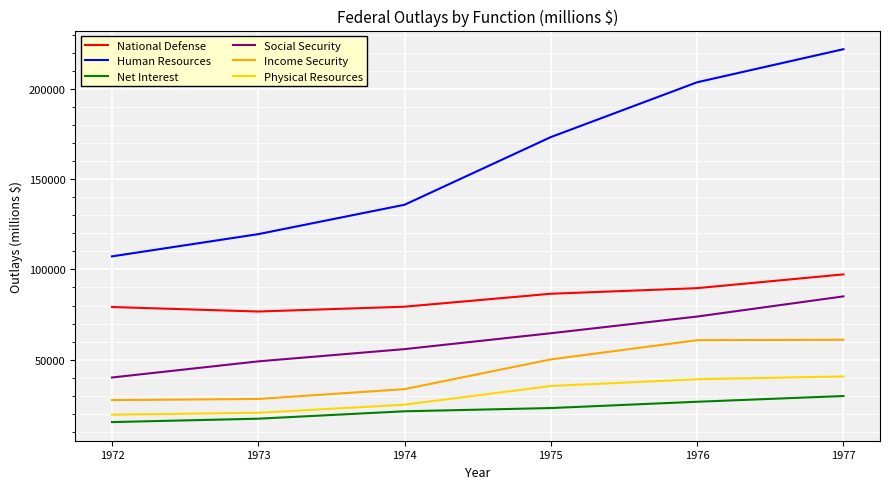

What is the difference between the Social Security values at 1972 and 1974?

15710